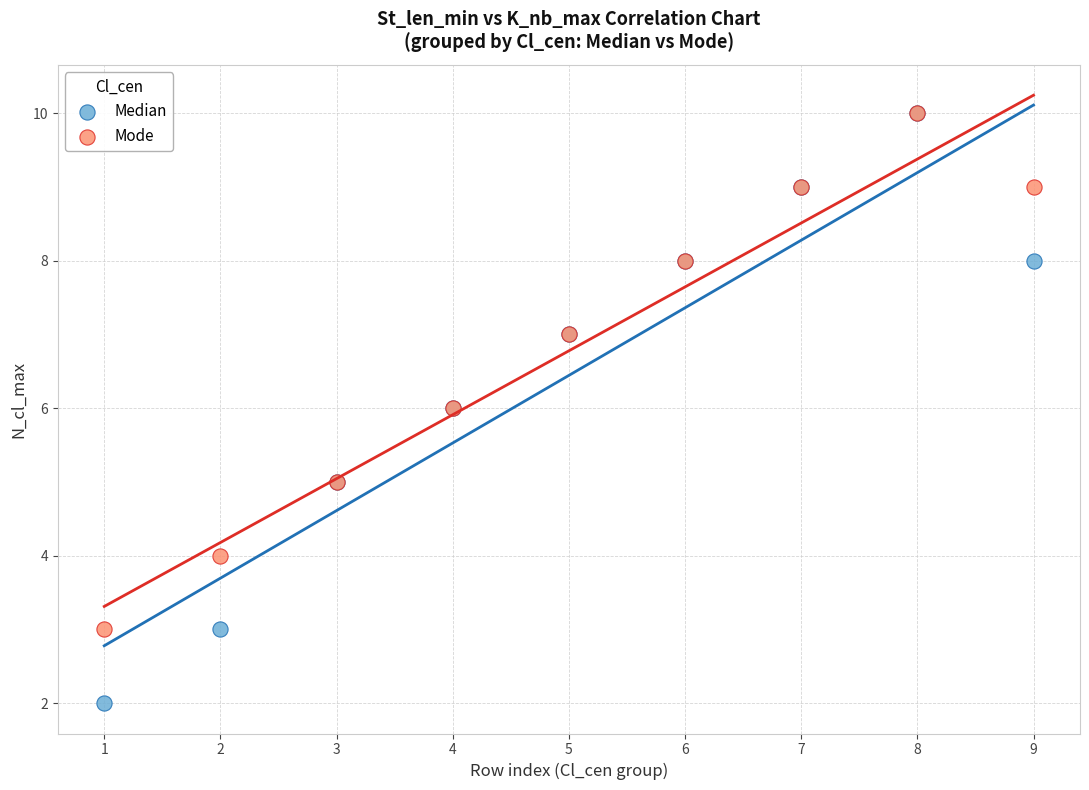

Which series has the widest spread of Y values?

Median